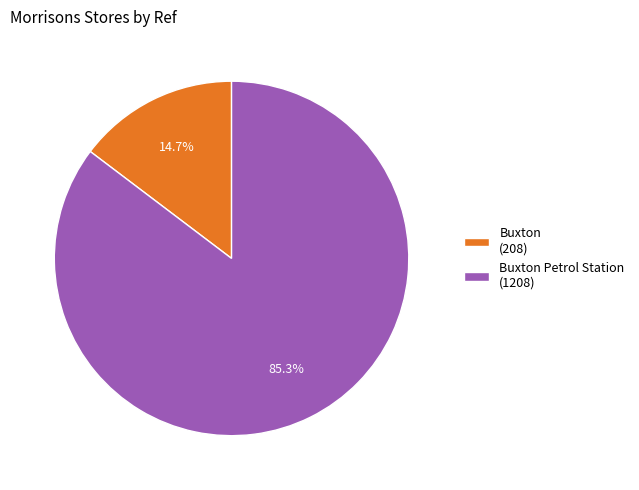

Which category accounts for the majority?

Buxton Petrol Station (1208)